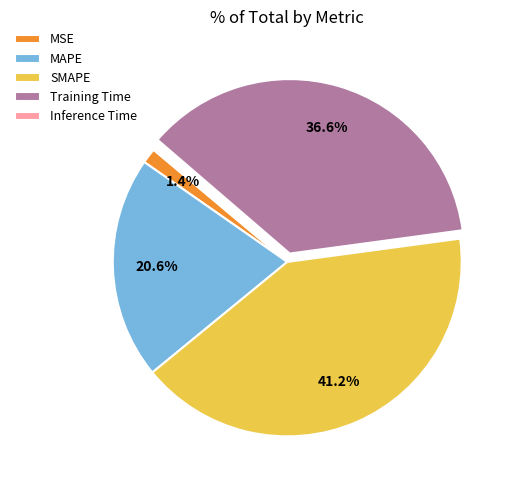

What is the largest slice in the pie chart?

SMAPE